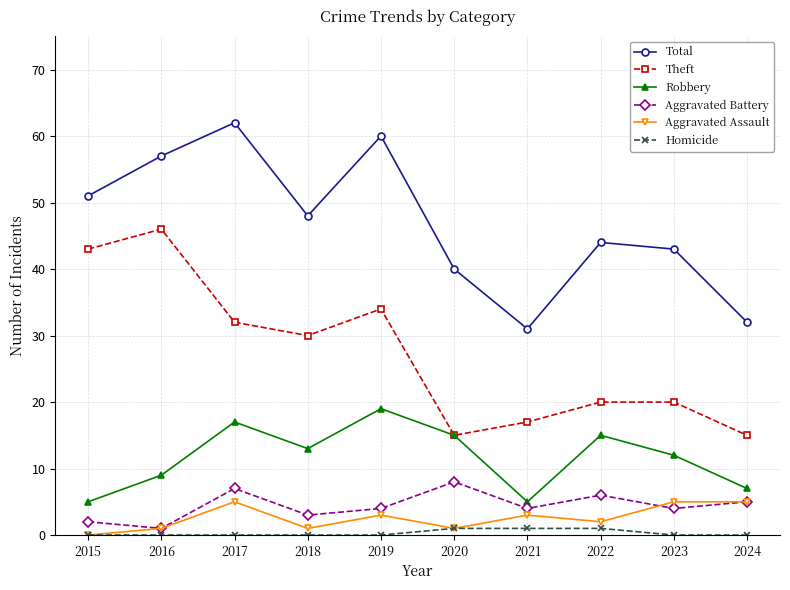

Between 2019 and 2021, which series saw the biggest shift?

Total